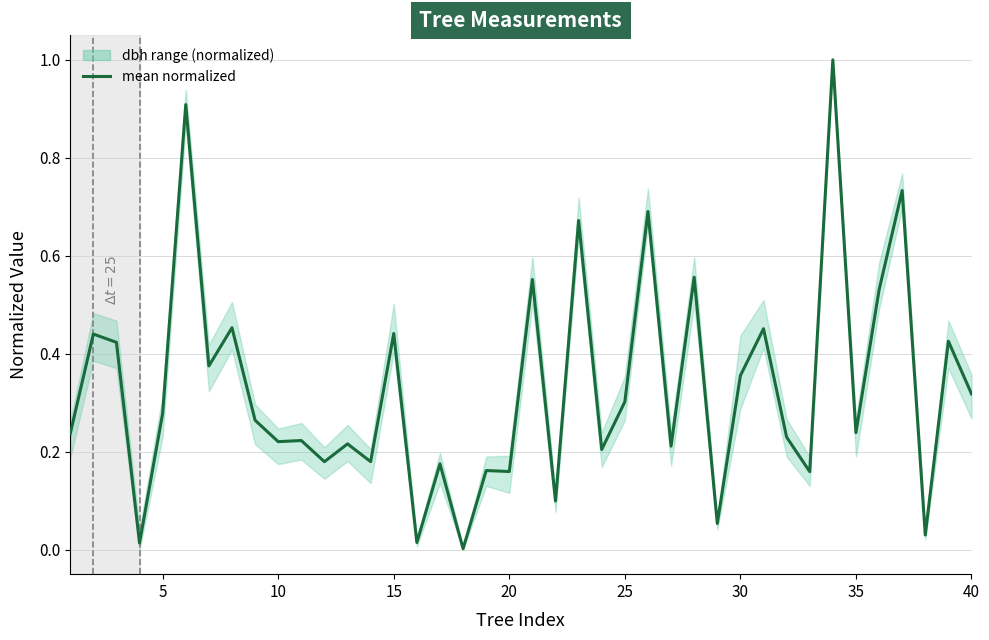

How many interior local valleys (lower than both neighbors) does the data have?

15